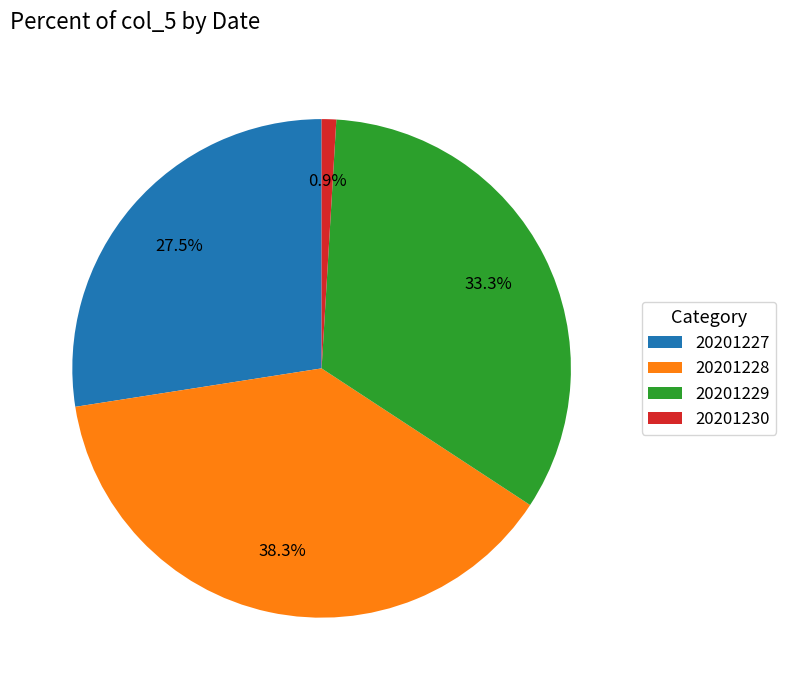

How much of the chart is everything except 20201227?

72.5%